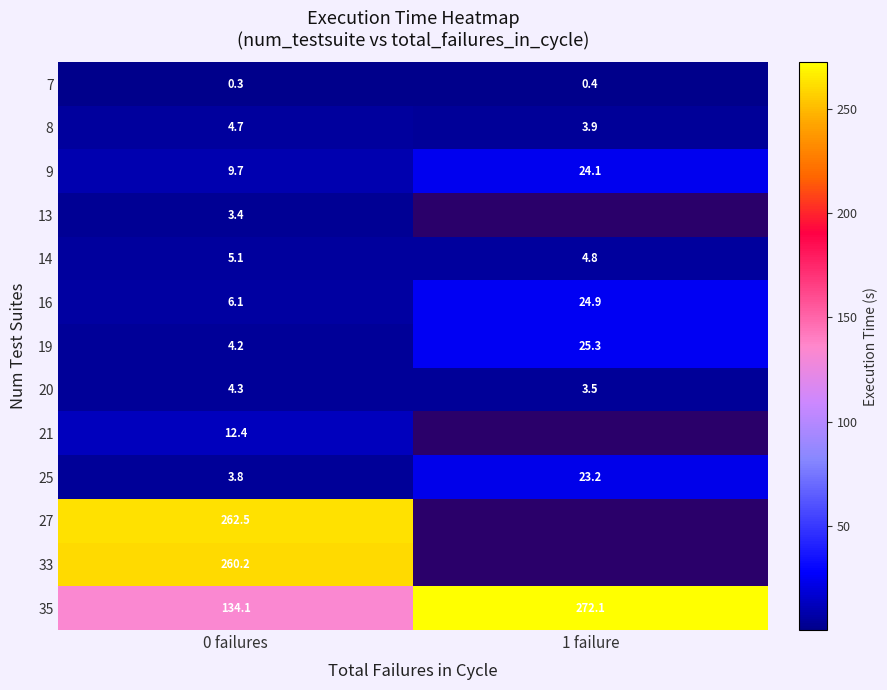

Is the value of 25 at 0 failures greater than the value of 21 at 0 failures?

No